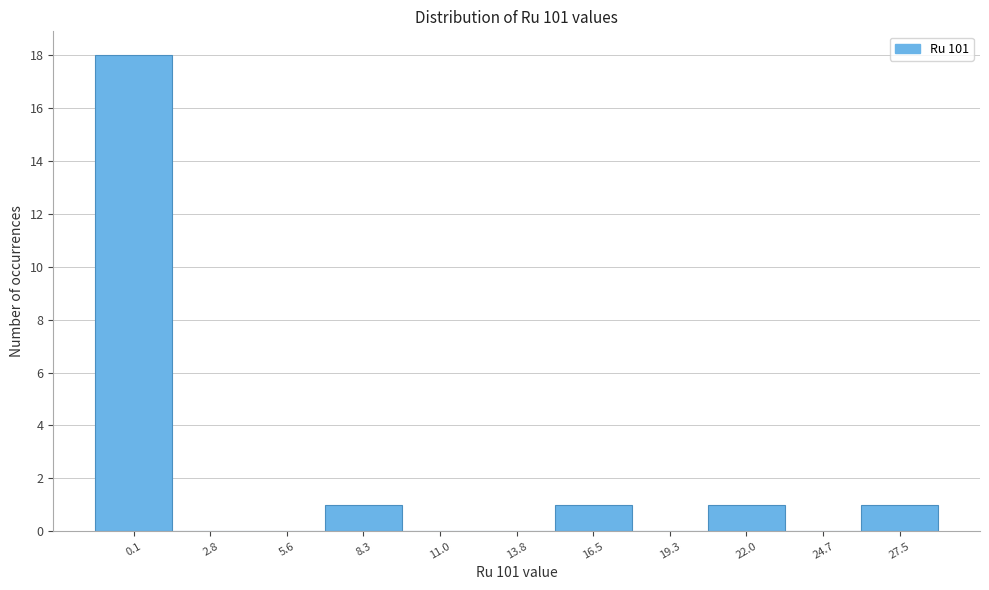

Reading left to right, list all the values displayed in this chart.

0.1=18	2.8=0	5.6=0	8.3=1	11.0=0	13.8=0	16.5=1	19.3=0	22.0=1	24.7=0	27.5=1